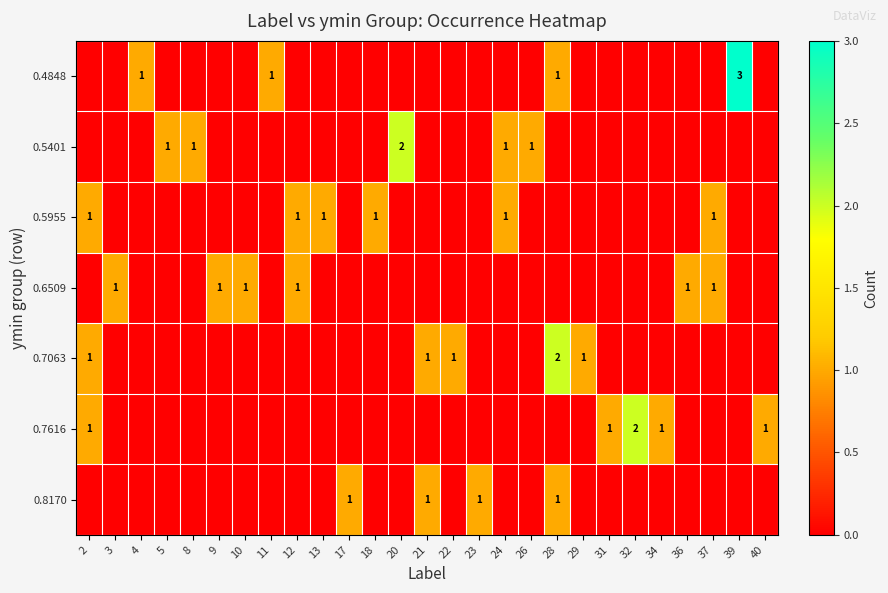

The value of 0.7616 at 2 is 1. True or false?

True